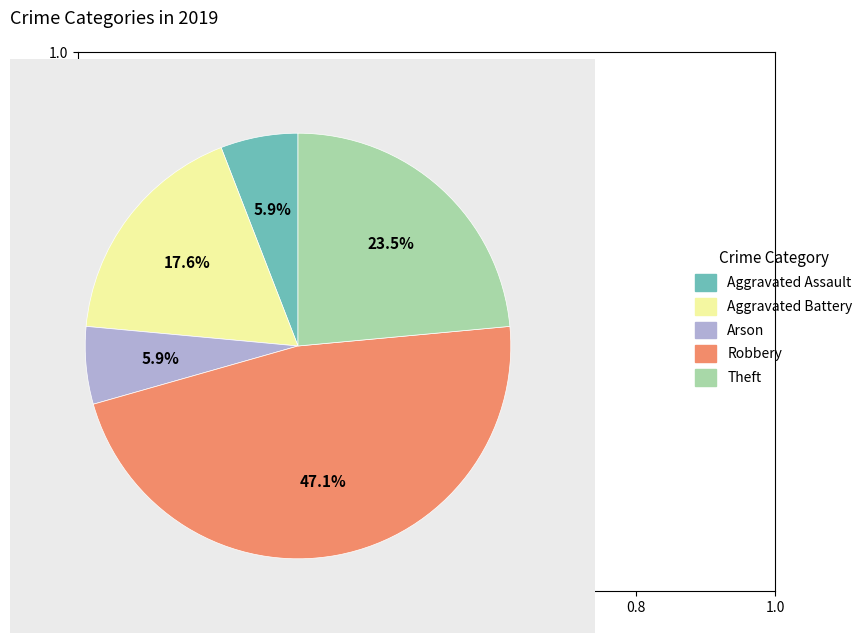

What is the ratio of the value at Arson to the value at Aggravated Assault?

1.0